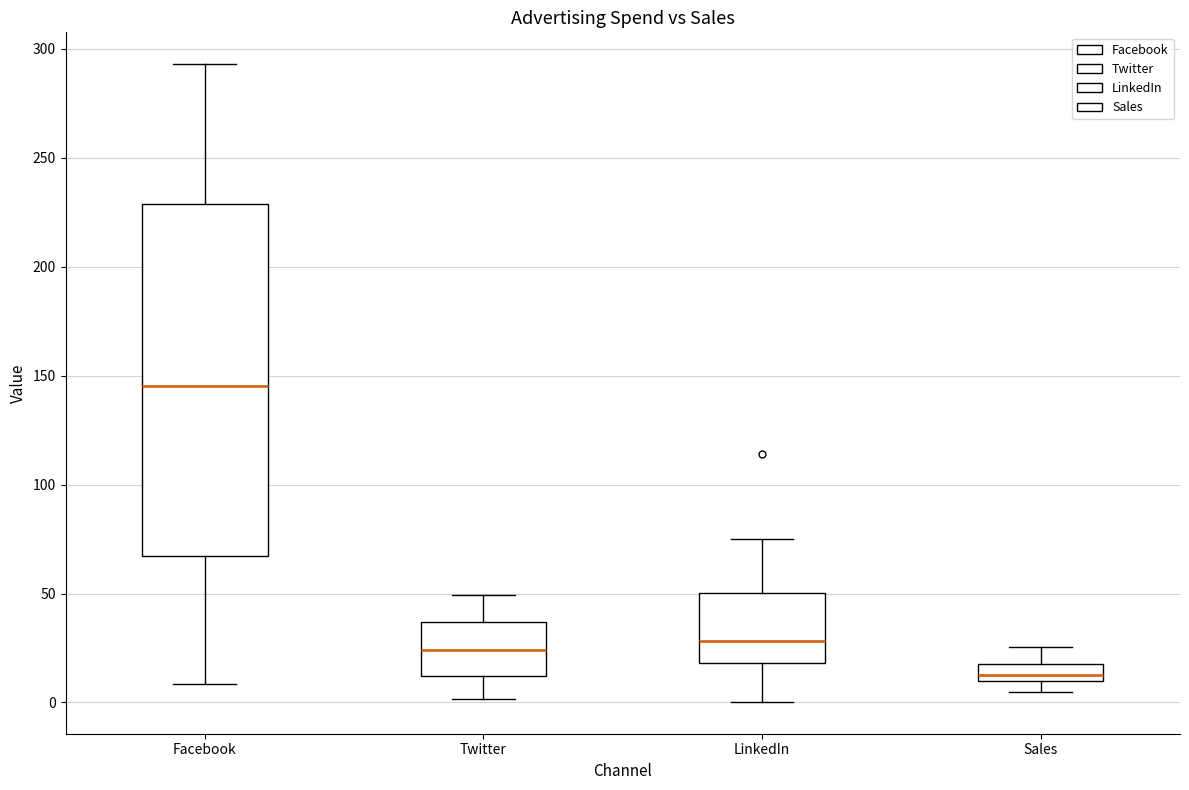

Reading left to right, transcribe this box plot: for each box, give where its median line is, the range the box spans, and where its two whiskers end, as read against the y-axis. The values are not printed on the chart, so give them approximately, as read against the axis.

Facebook: median 145, box 65 to 230, whiskers 10 to 295
Twitter: median 25, box 10 to 35, whiskers 0 to 50
LinkedIn: median 30, box 20 to 50, whiskers 0 to 75
Sales: median 15, box 10 to 20, whiskers 5 to 25